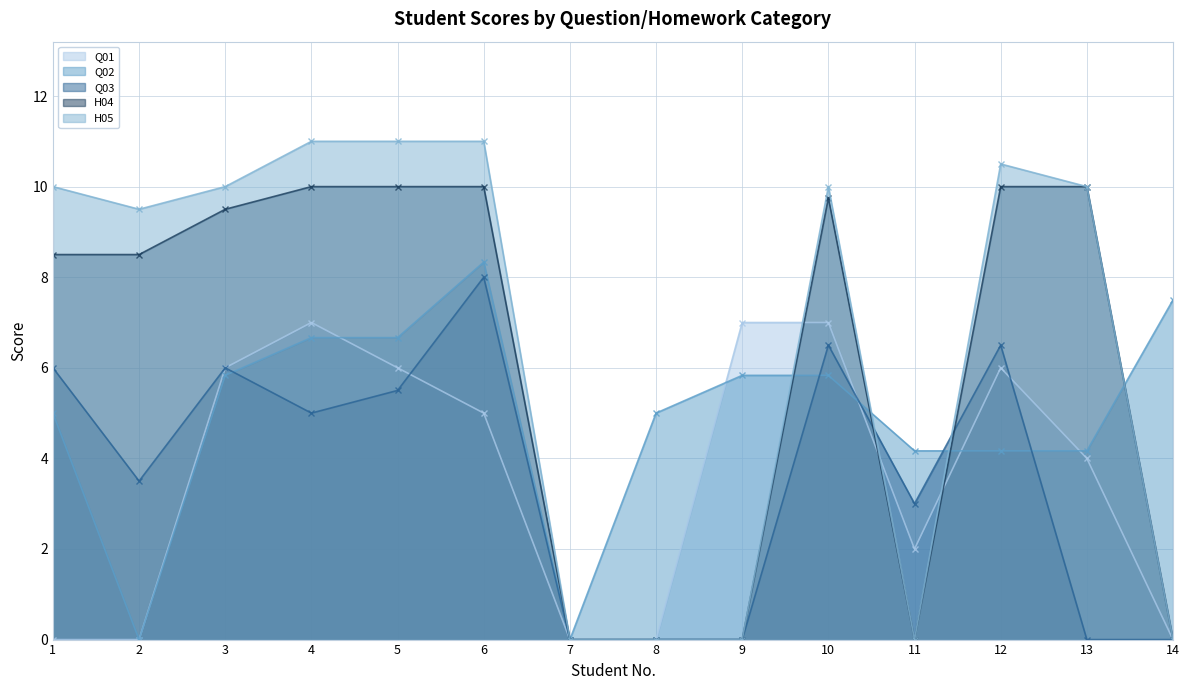

What is the sum of the Q03 values at 4 and 5?

10.5